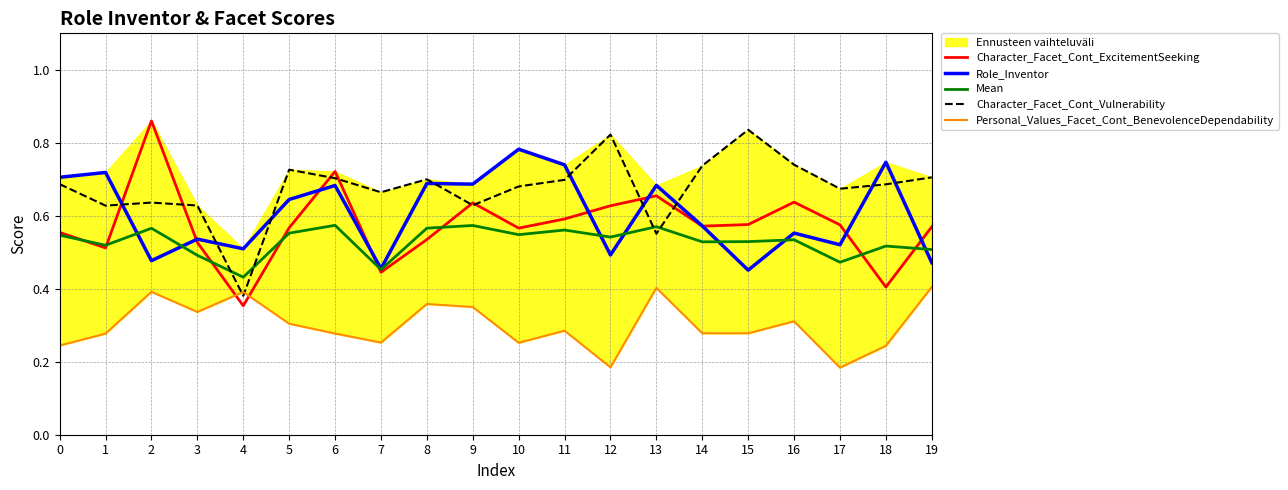

At which label does Character_Facet_Cont_Vulnerability reach its minimum?

4